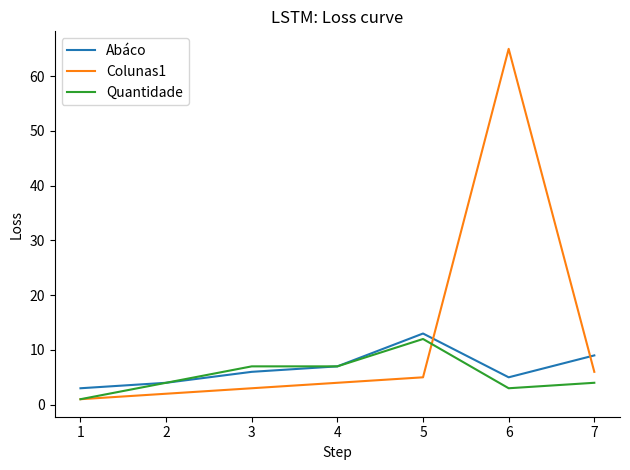

Which series has the largest range (max minus min)?

Colunas1